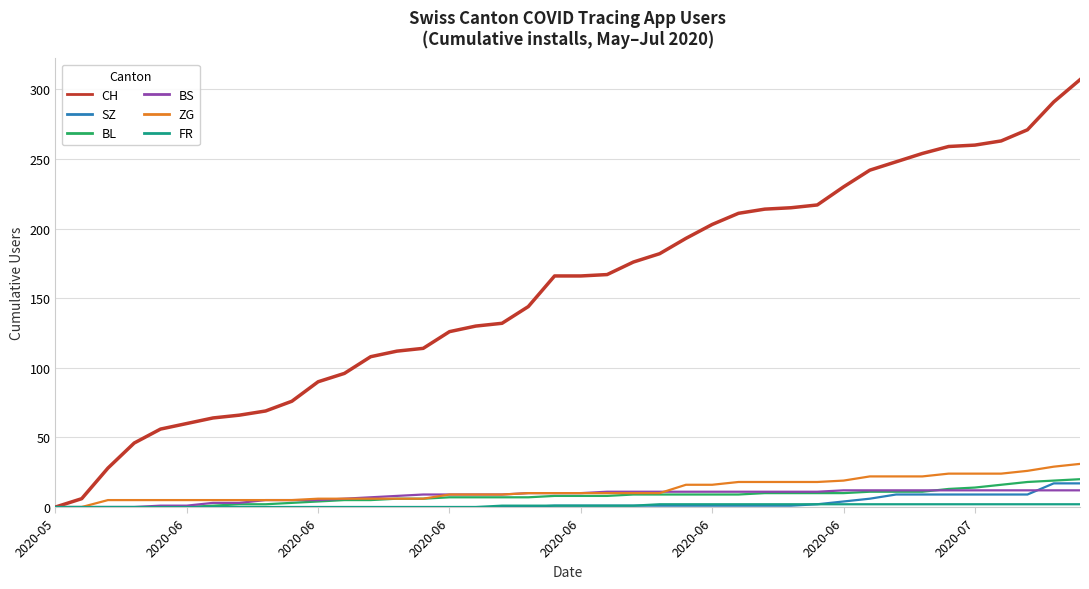

Which series has the widest spread of values?

CH